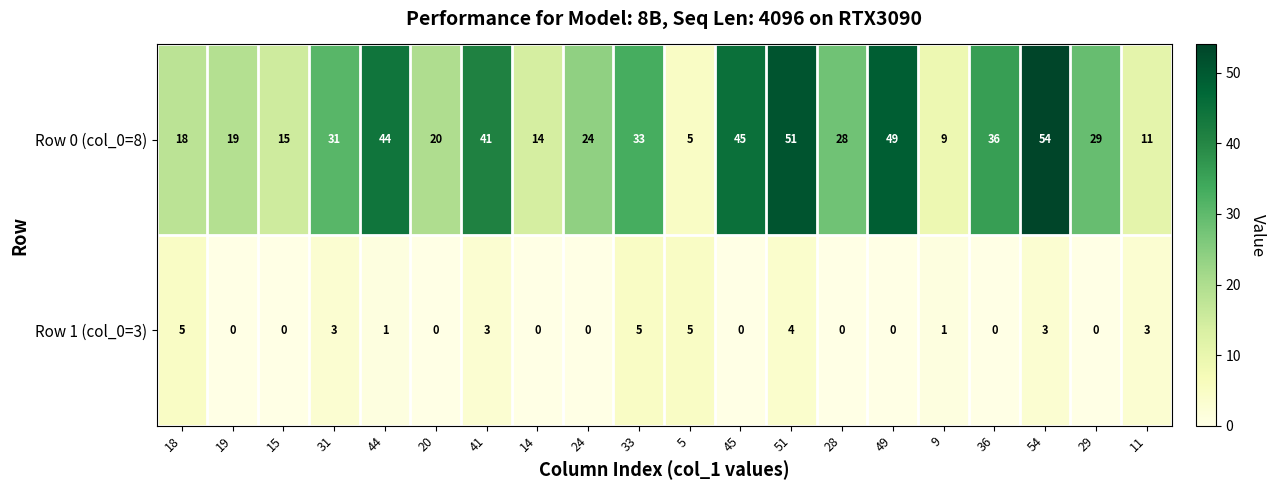

Which series changed the most between 15 and 45?

Row 0 (col_0=8)